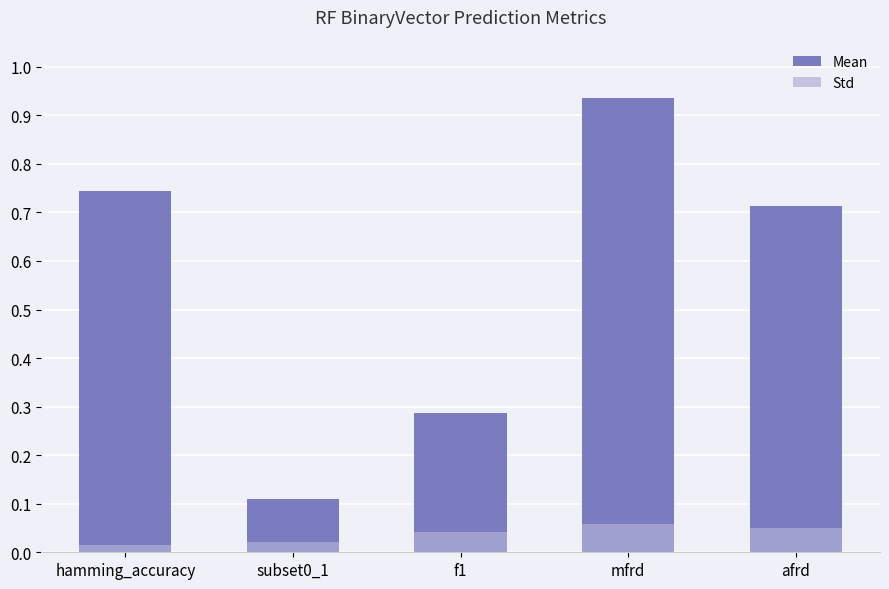

What is the average value of the Mean series?

0.6